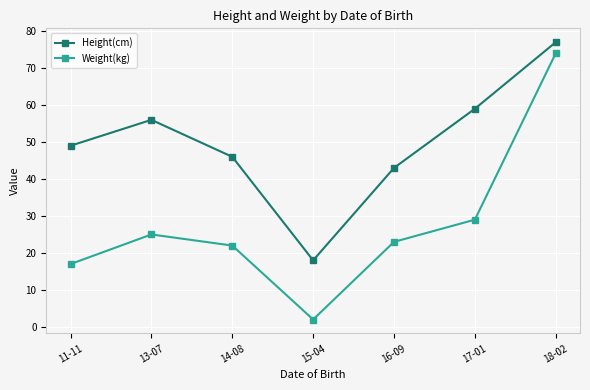

How many lines are shown in the chart?

2